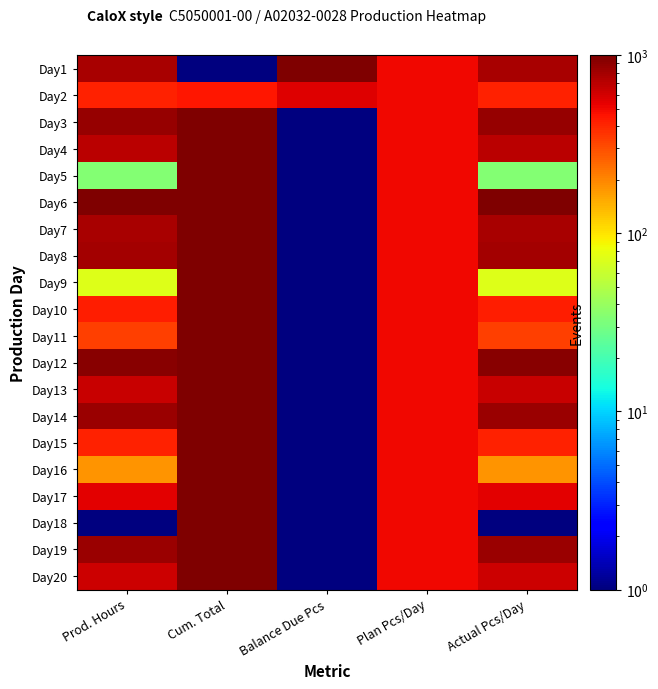

How many categories are shown in the chart?

5